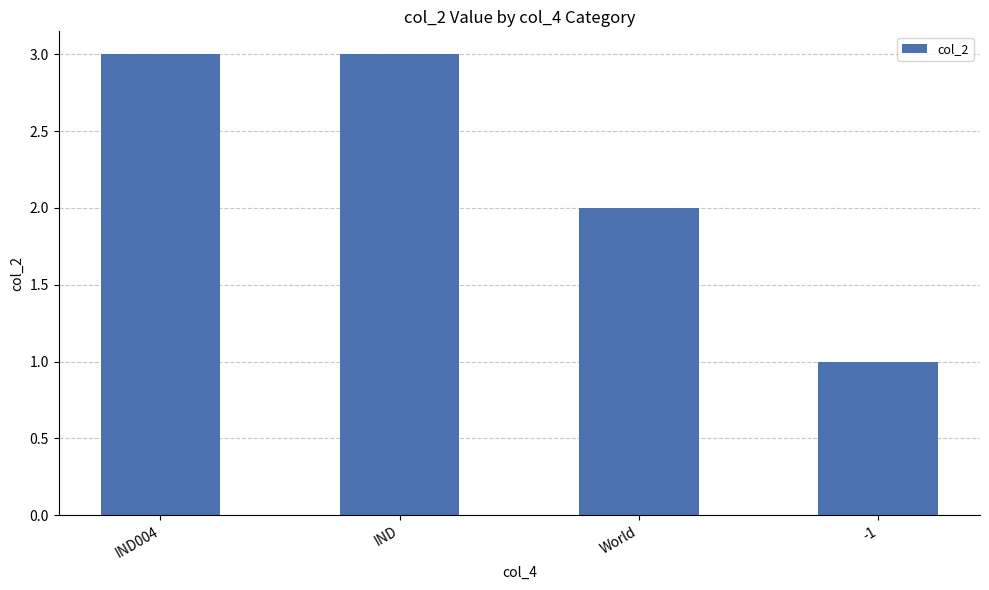

The value at World is 2. True or false?

True